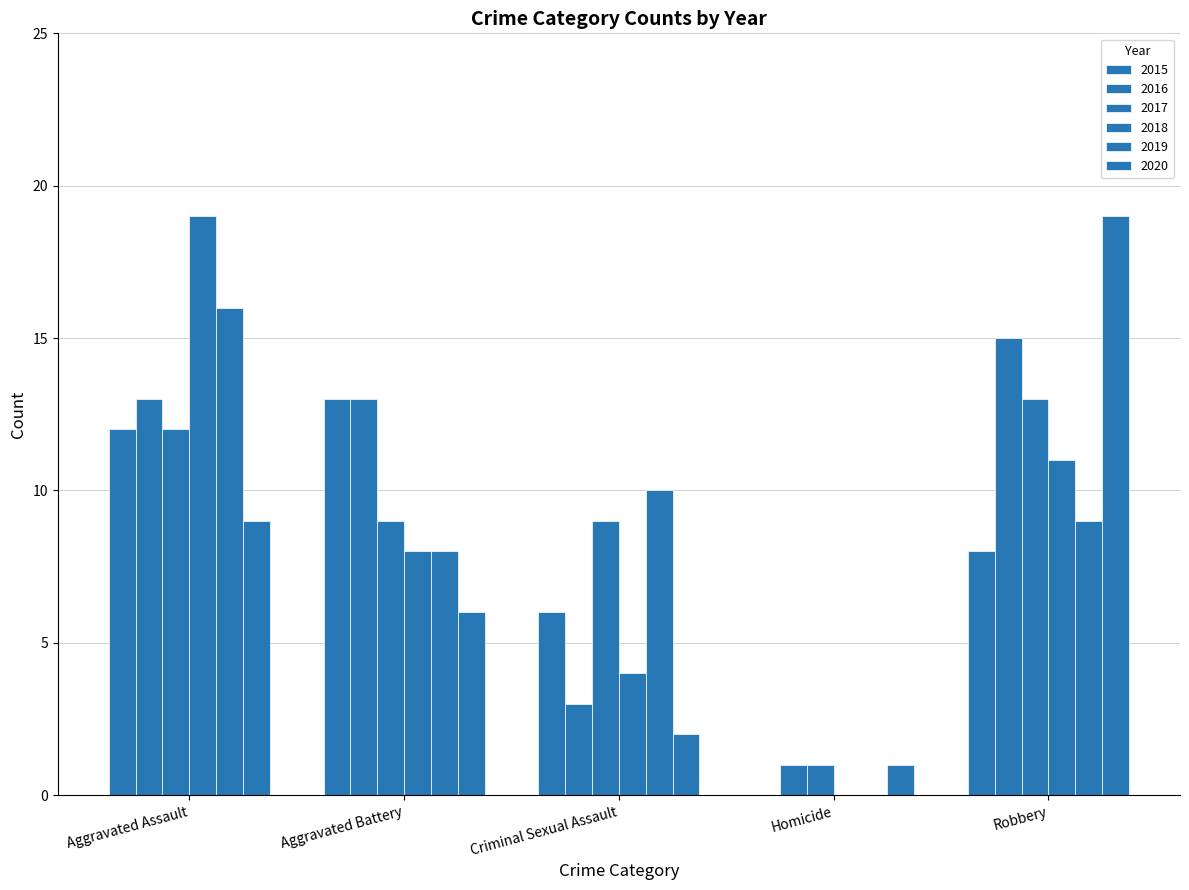

How many positive values does the 2015 series have?

4